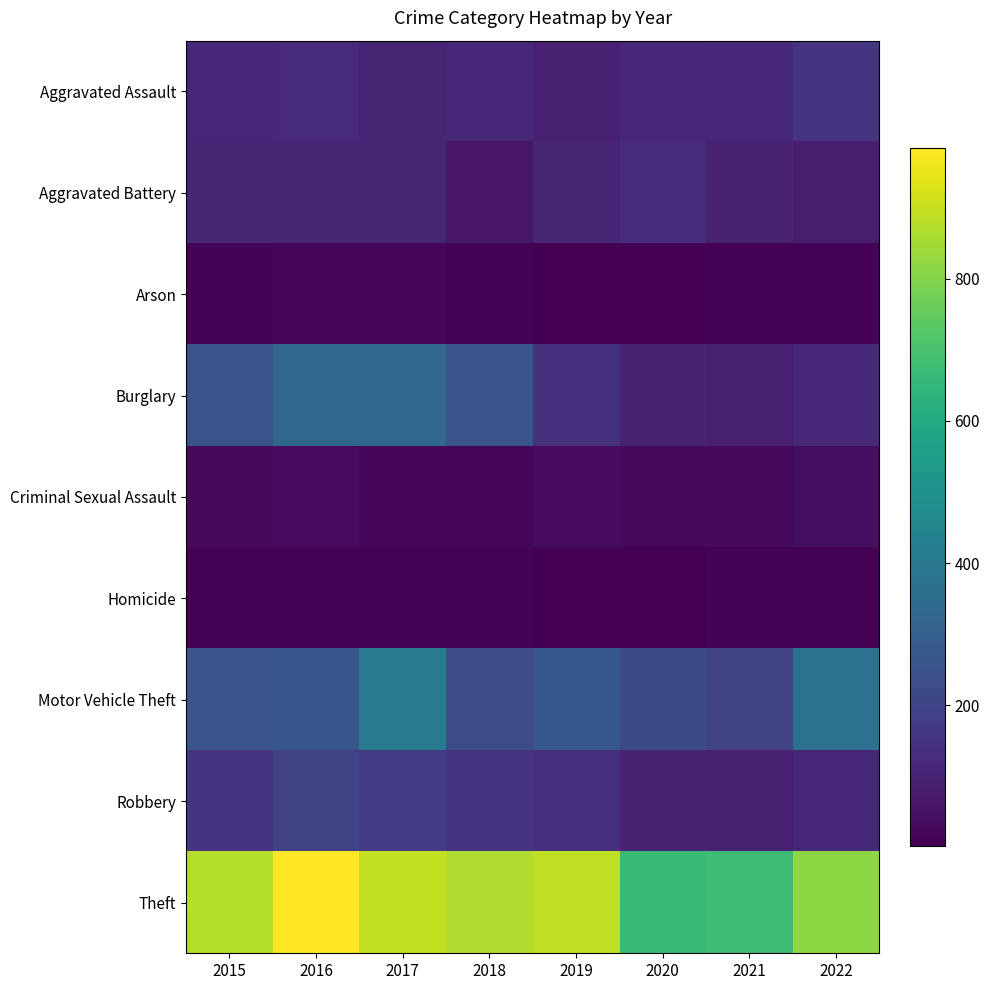

Rank the series by their maximum value, from highest to lowest.

Theft, Motor Vehicle Theft, Burglary, Robbery, Aggravated Assault, Aggravated Battery, Criminal Sexual Assault, Arson, Homicide